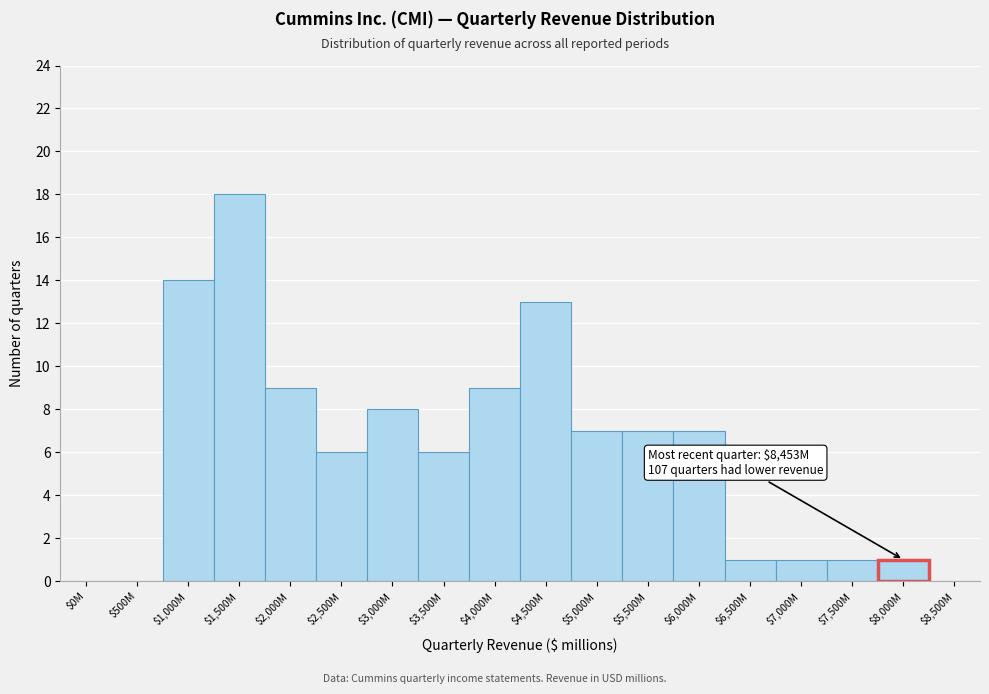

At which category does the chart reach its peak across all series?

$1,500M